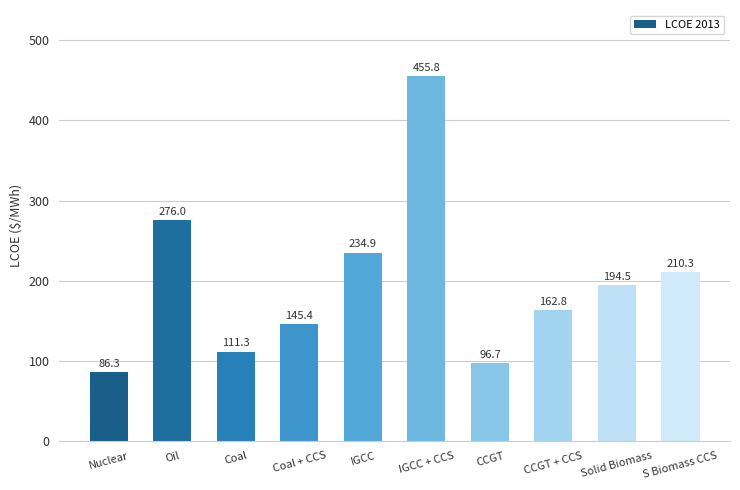

True or false: the data shows 277.5 at CCGT + CCS.

False